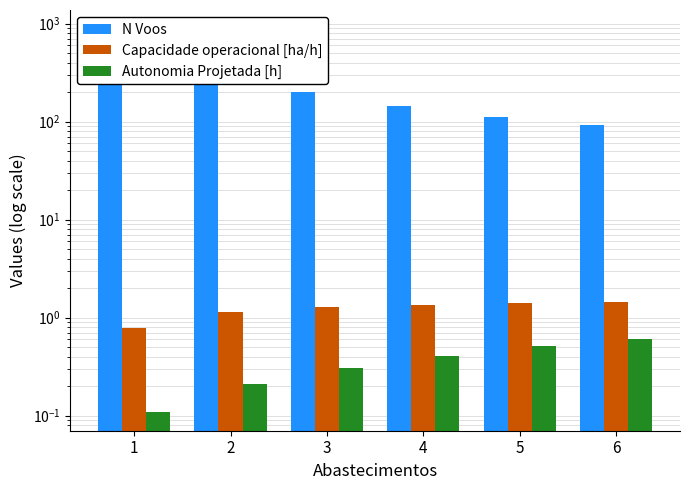

What is the difference between the maximum and minimum values in the N Voos series?

789.0